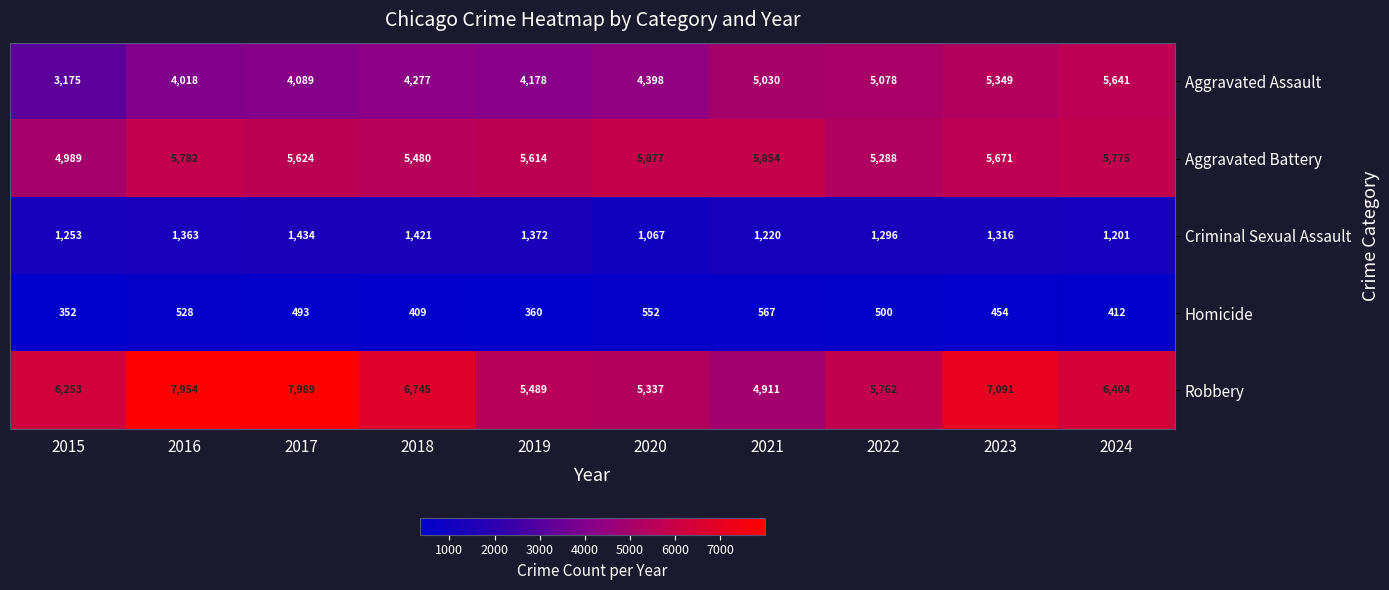

Read the Aggravated Assault value at 2017.

4089